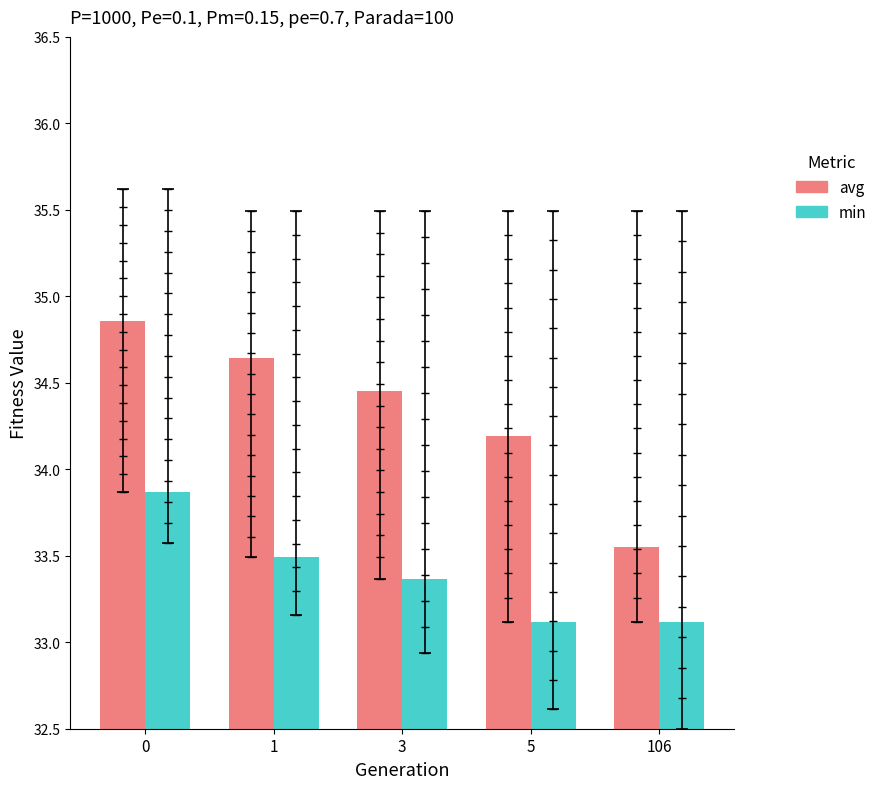

What is the total value across all series at 1?

68.1